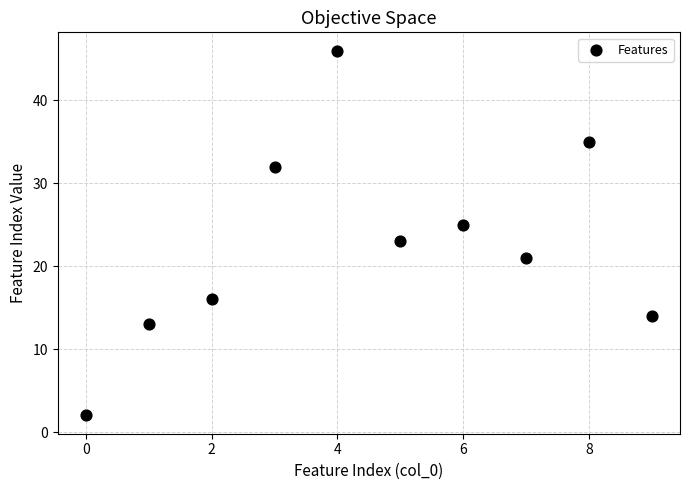

What is the average Y value?

23